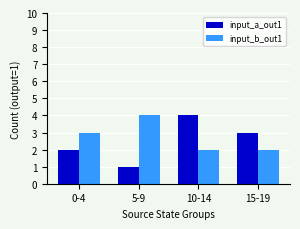

Reading right to left, extract all data points from this chart.

input_a_out1: 15-19=3	10-14=4	5-9=1	0-4=2
input_b_out1: 15-19=2	10-14=2	5-9=4	0-4=3